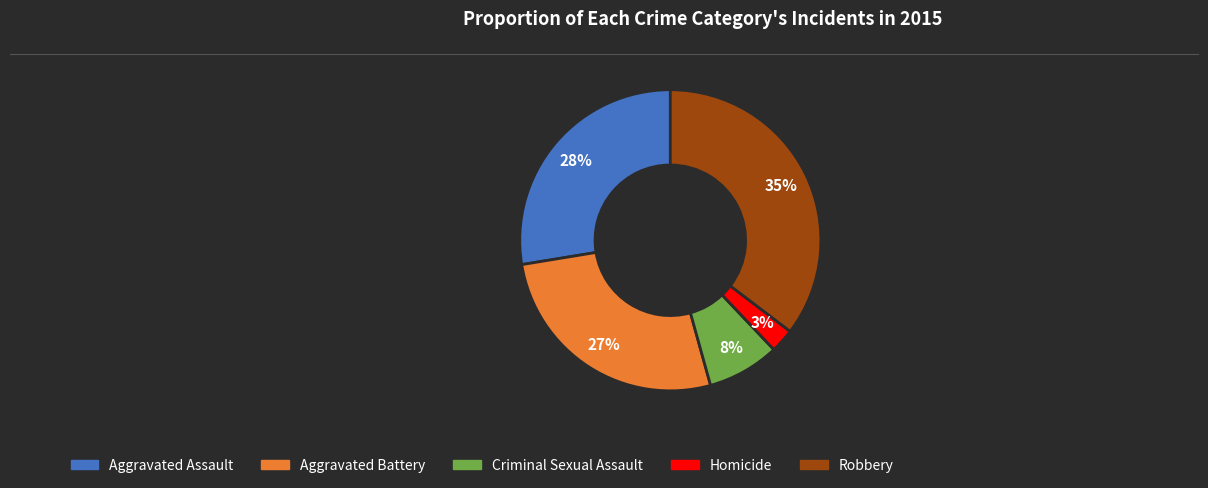

Does Robbery account for over 50% of the chart?

No